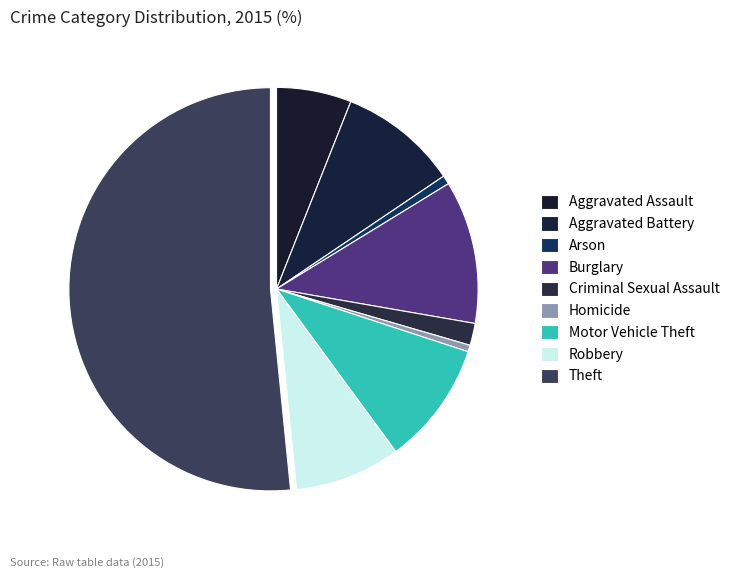

Is it true that Burglary is 11% of the pie?

True